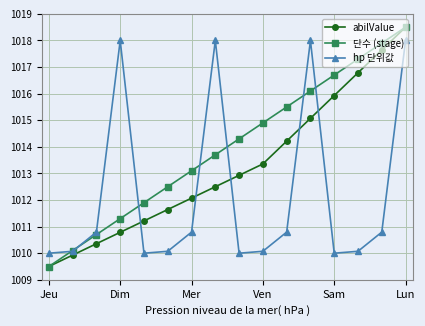

At how many categories does at least one series exceed 1014?

10